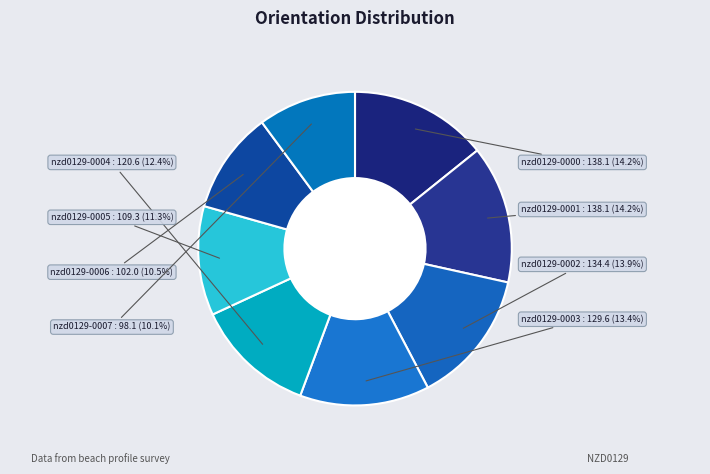

Count the number of slices in the pie.

8